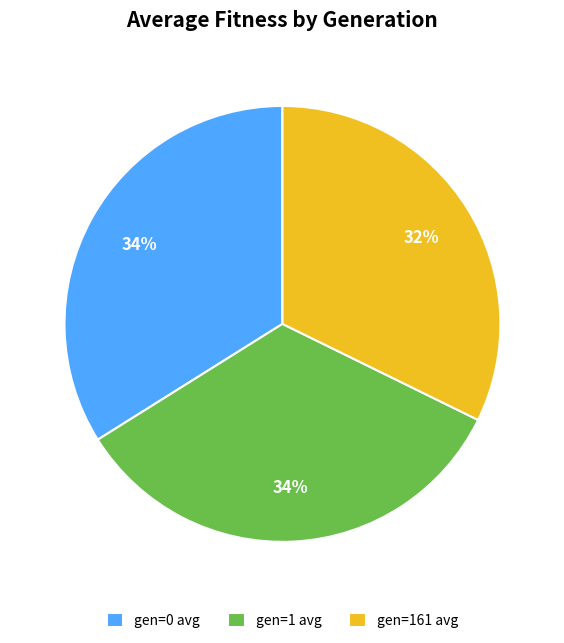

Approximately how many times larger is the value at gen=0 avg compared to gen=1 avg?

1.0